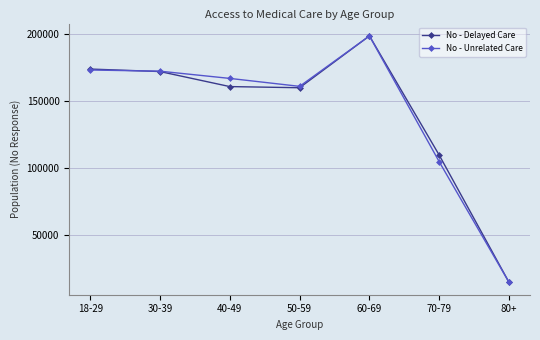

At which label does No - Unrelated Care first exceed 167058?

18-29